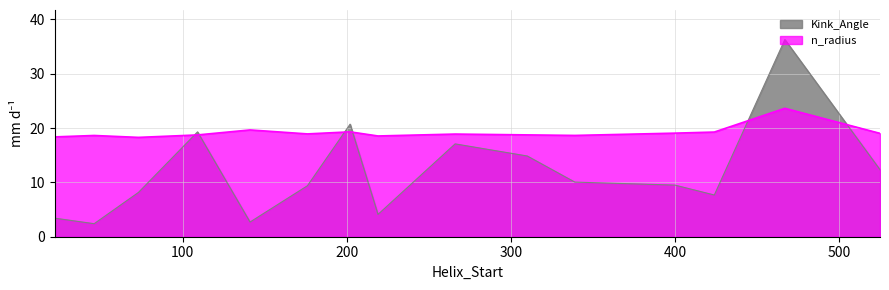

Where is Kink_Angle nearest to the value 19?

109